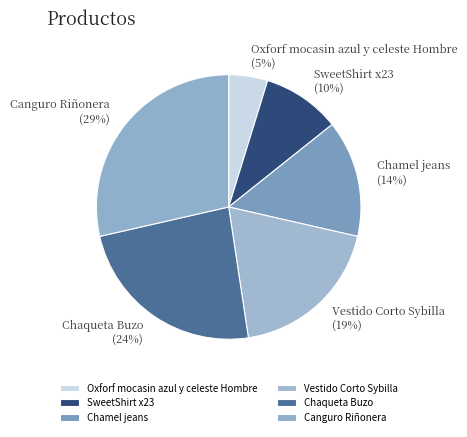

To the nearest percent, what is the difference between the largest and smallest slice percentages?

24%